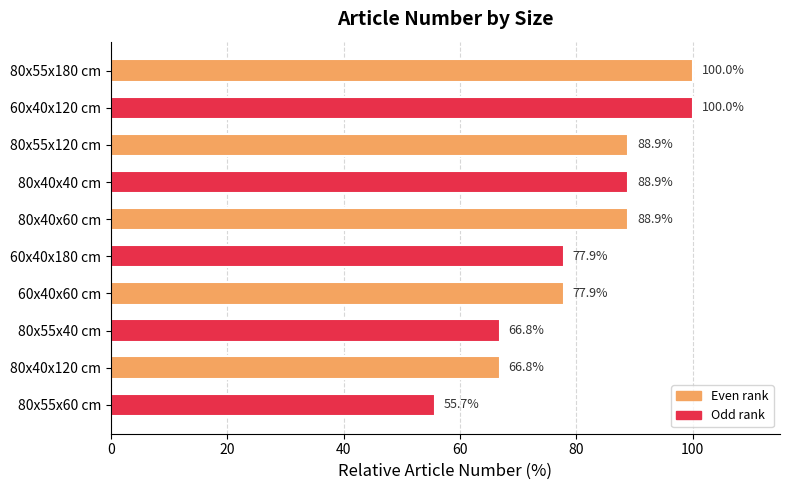

How many values are below 88?

5